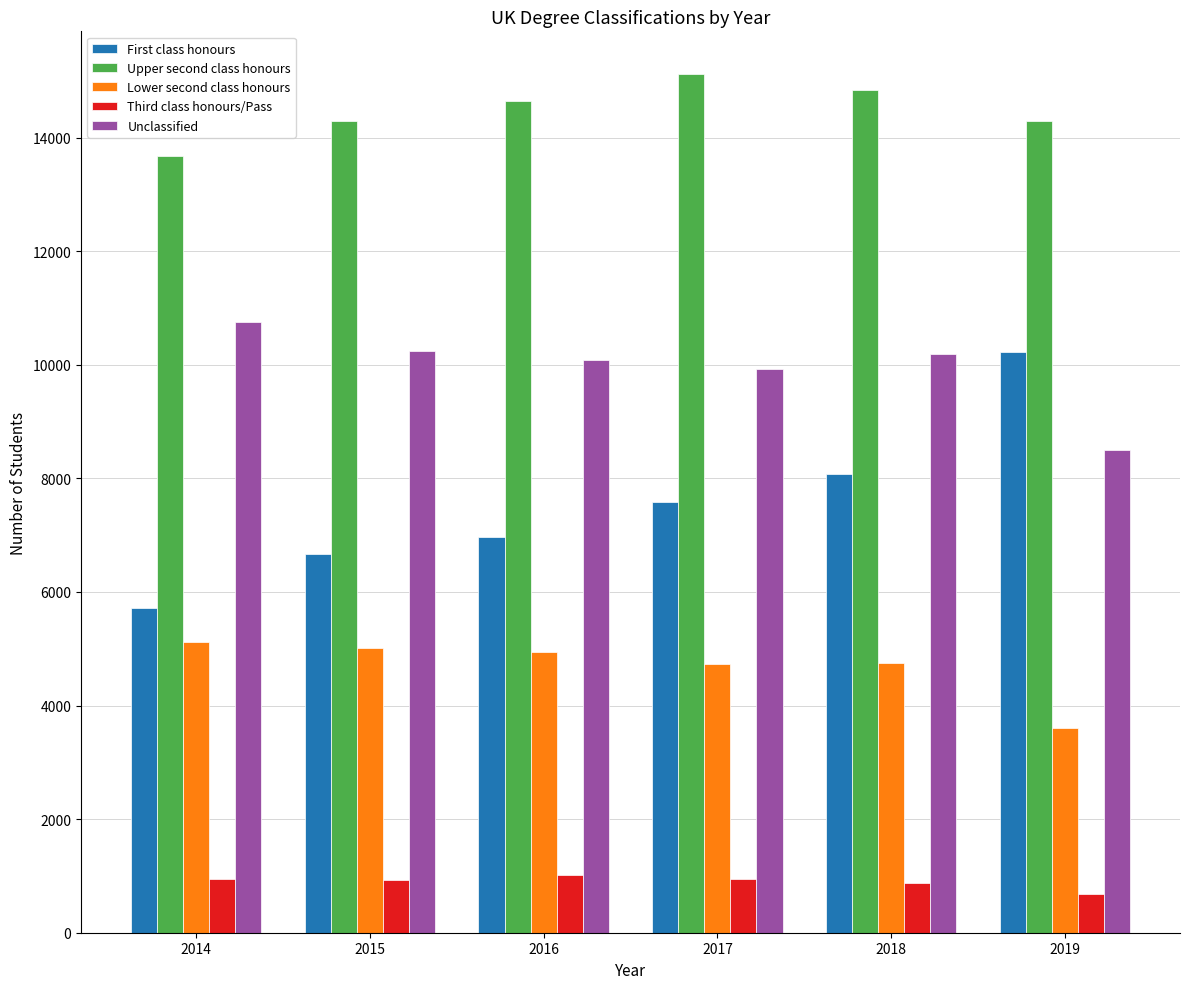

What is the spread (max minus min) of values at 2015?

13380